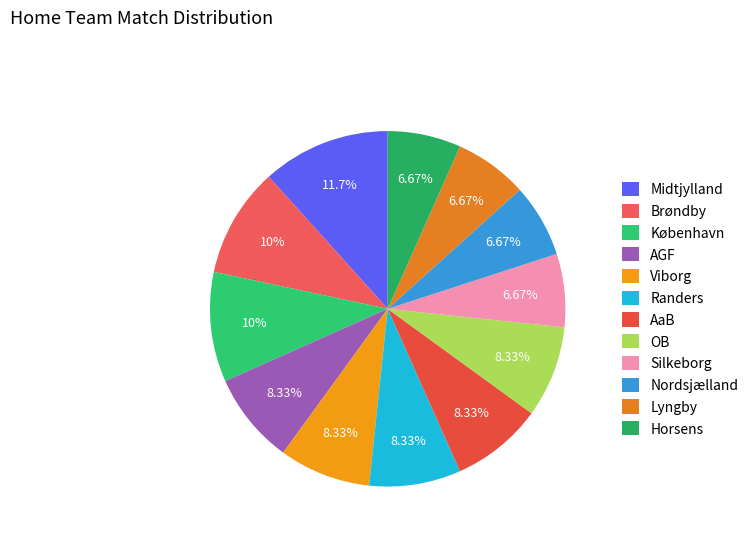

Between København and AaB, which is larger?

København